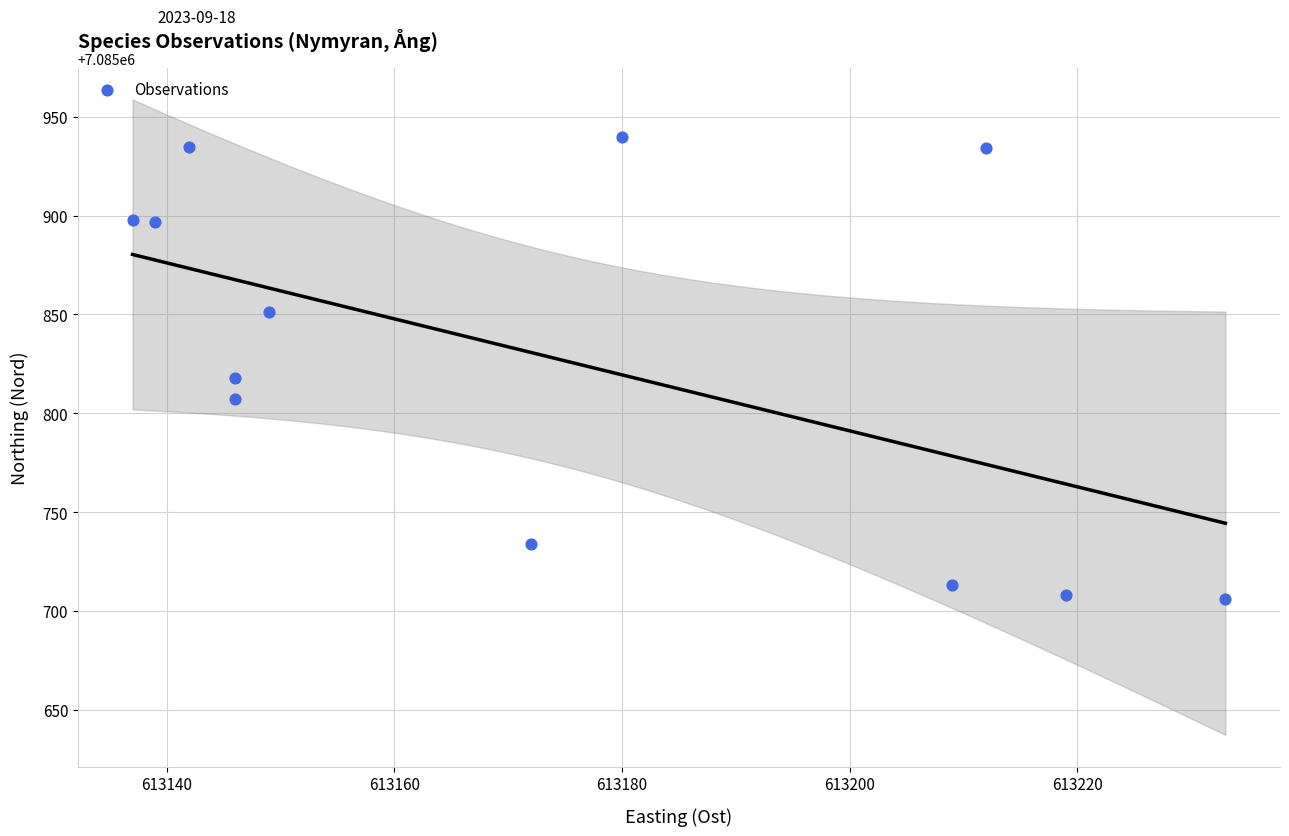

What Y value in the scatter plot is closest to 7085823?

7085818